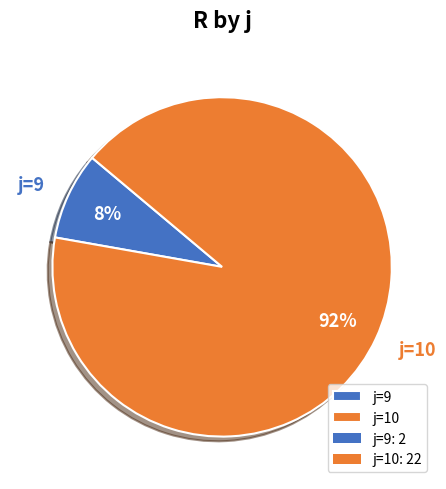

To the nearest percent, what is the average slice percentage?

50%